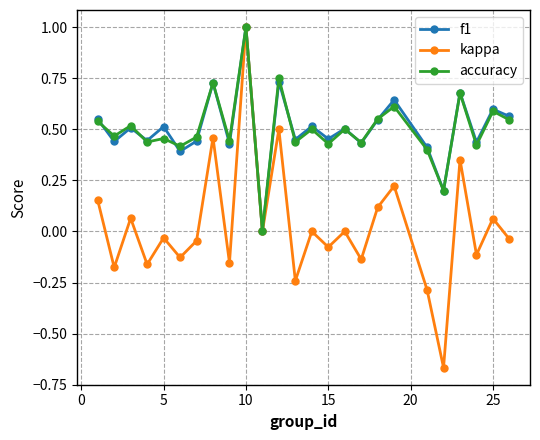

Which series has the widest spread of values?

kappa